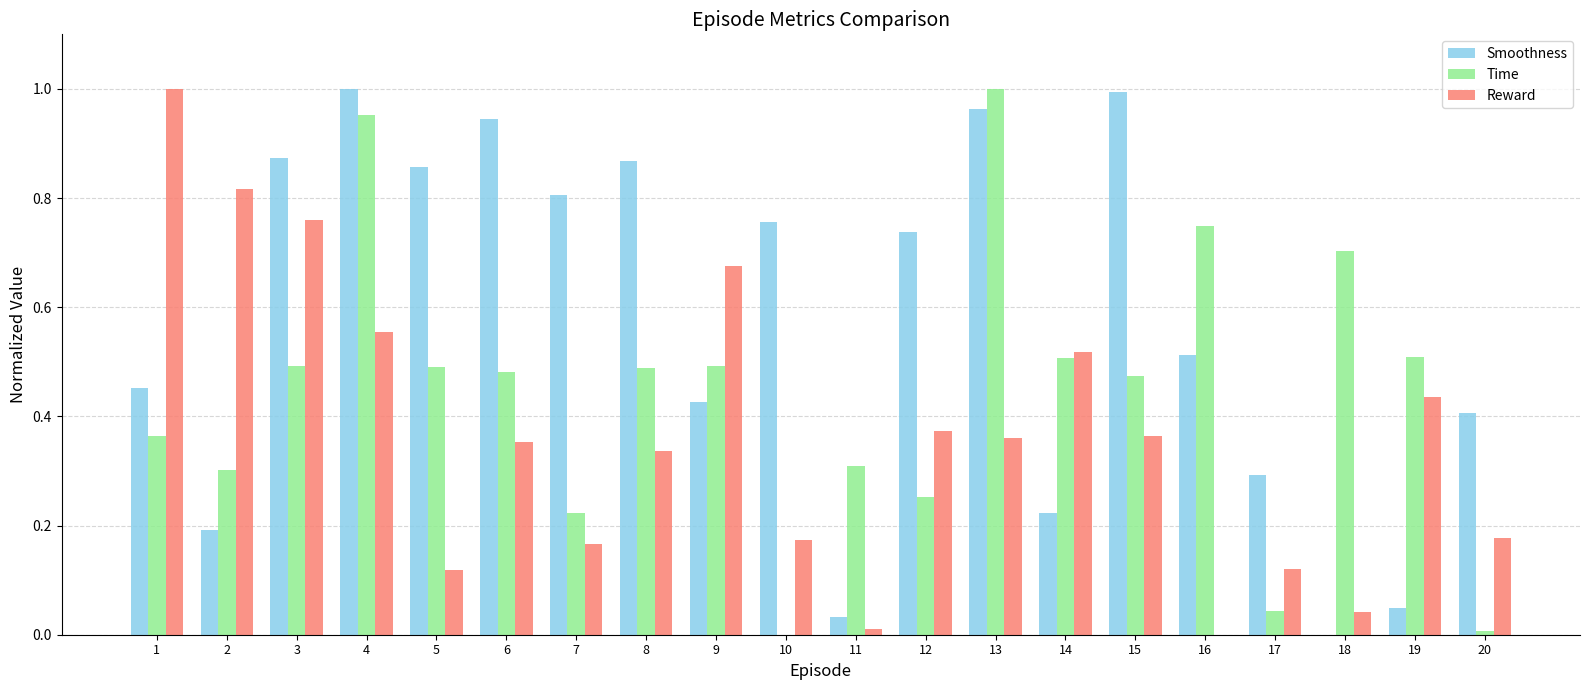

What is the sum of all Smoothness values?

11.4